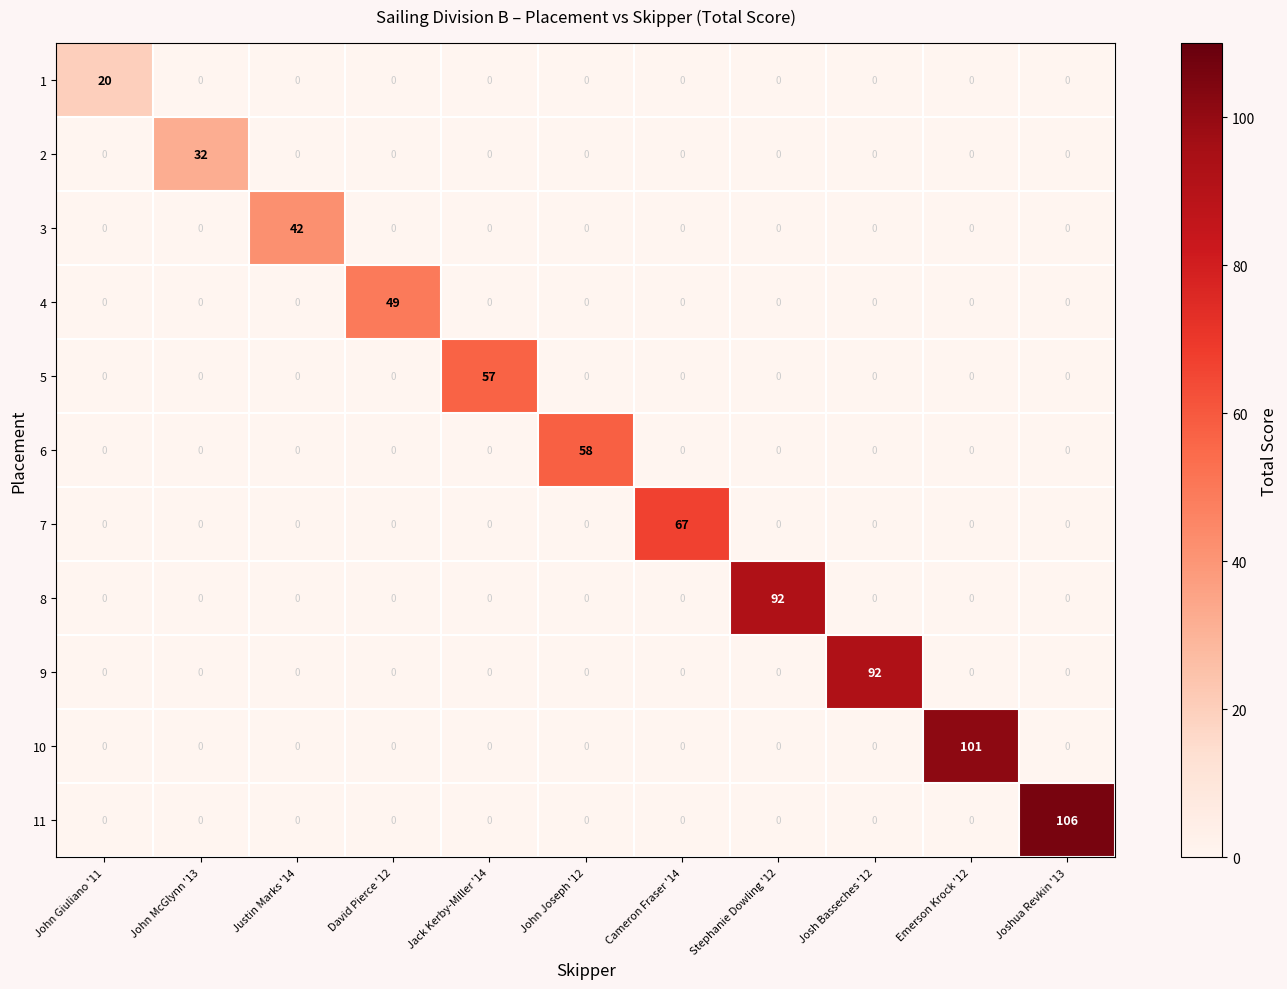

At which category is the sum across all series the highest?

Joshua Revkin '13